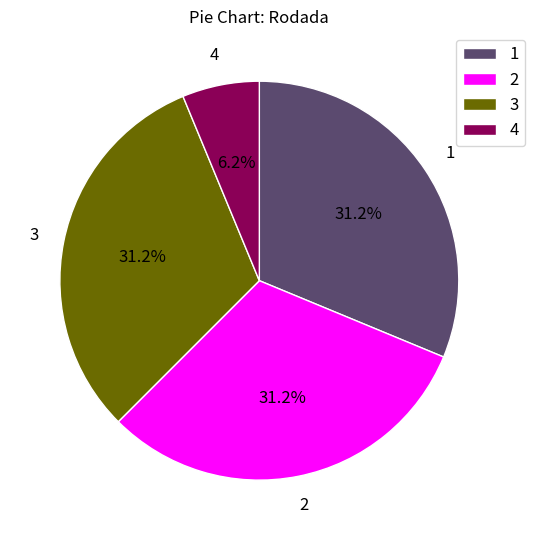

Between 4 and 3, which is larger?

3